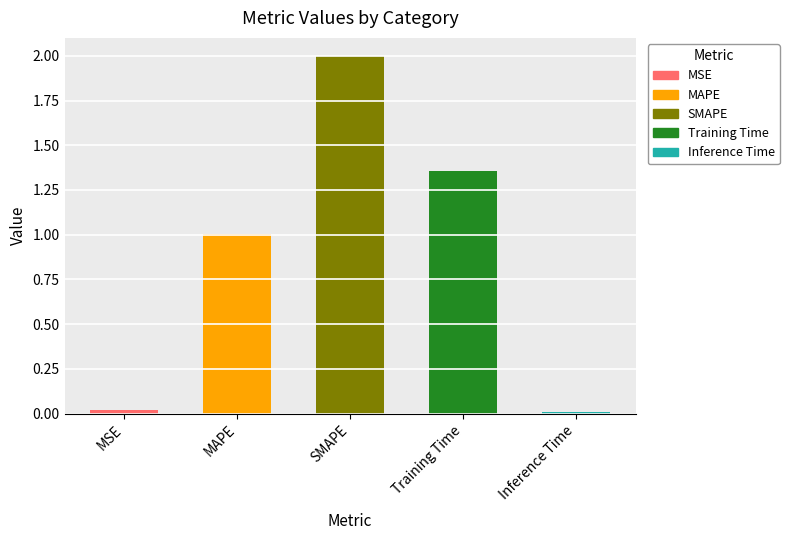

How many categories are shown in the chart?

5